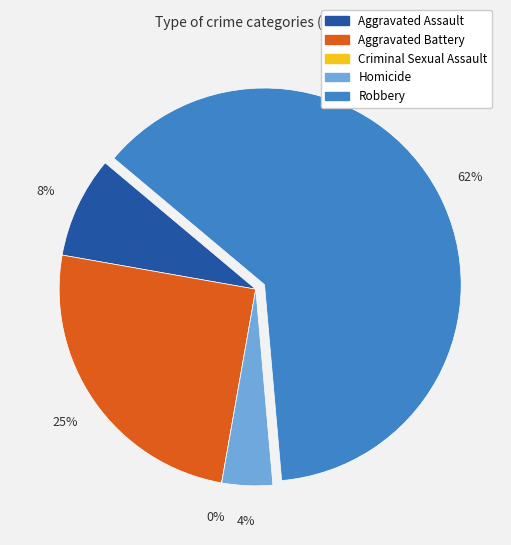

Approximately how many times larger is the value at Aggravated Battery compared to Homicide?

6.0